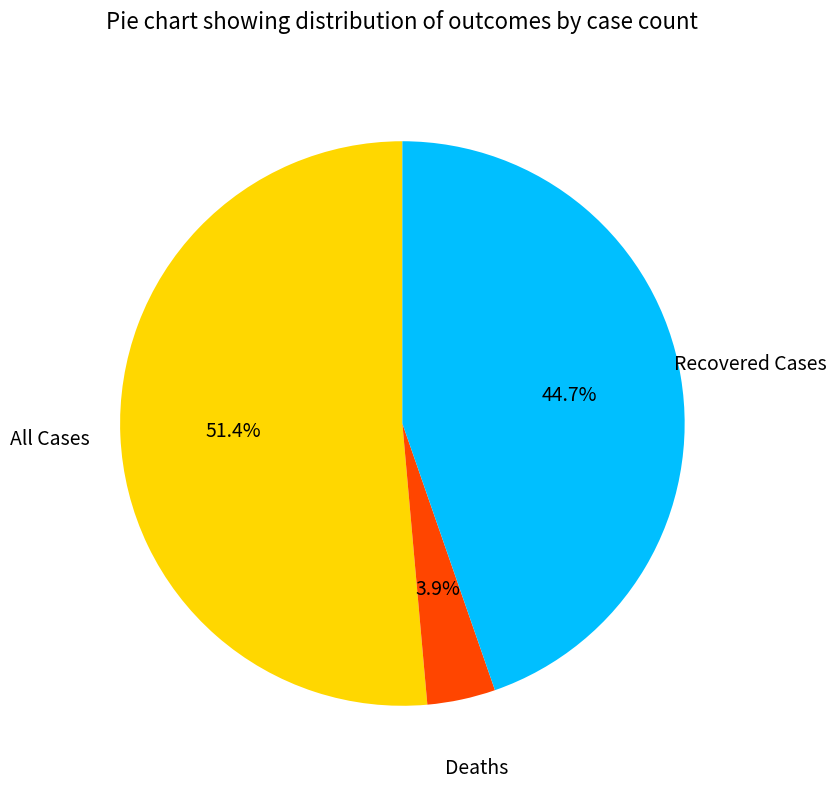

Count the number of slices in the pie.

3